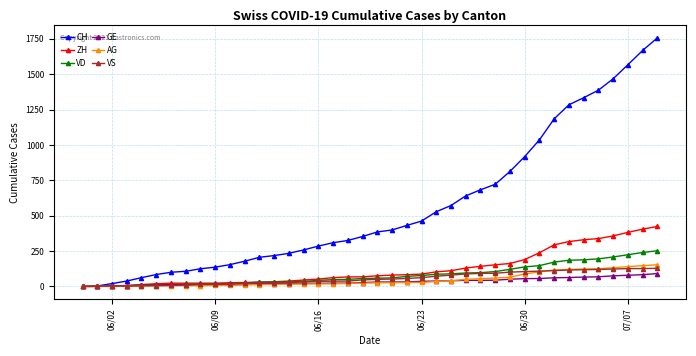

At how many categories does at least one series exceed 1148?

8